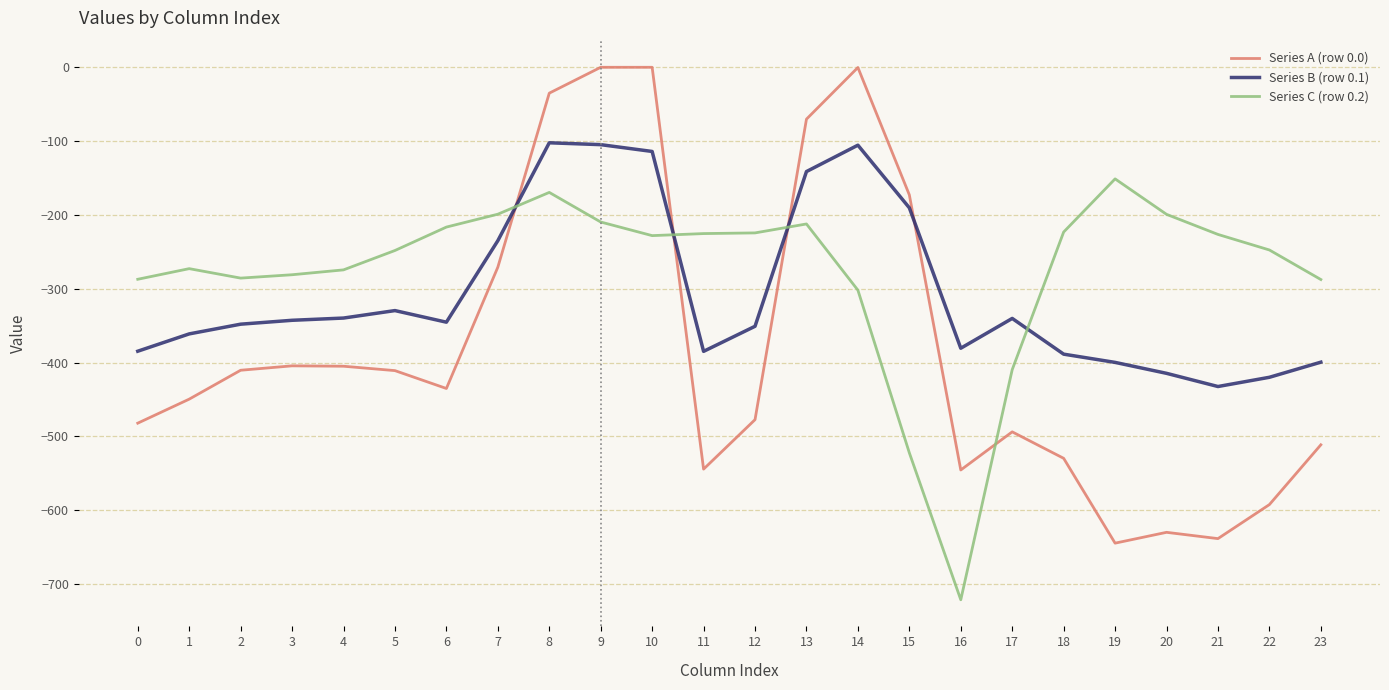

True or false: Series A (row 0.0) has more than 2 interior local peaks.

True